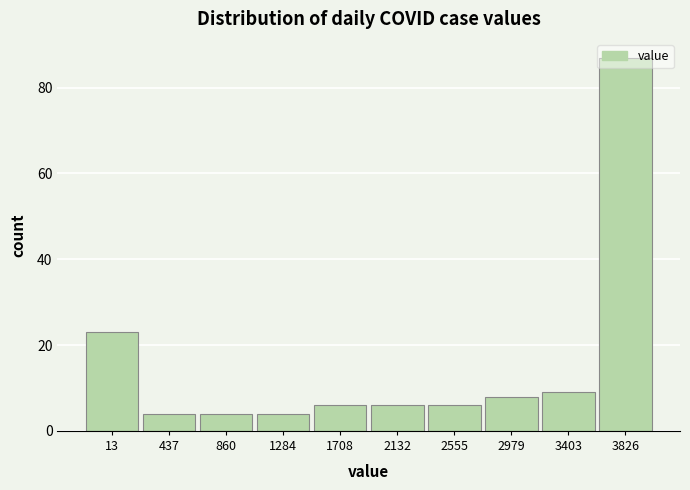

What is the value of the 5th bar from the left?

6